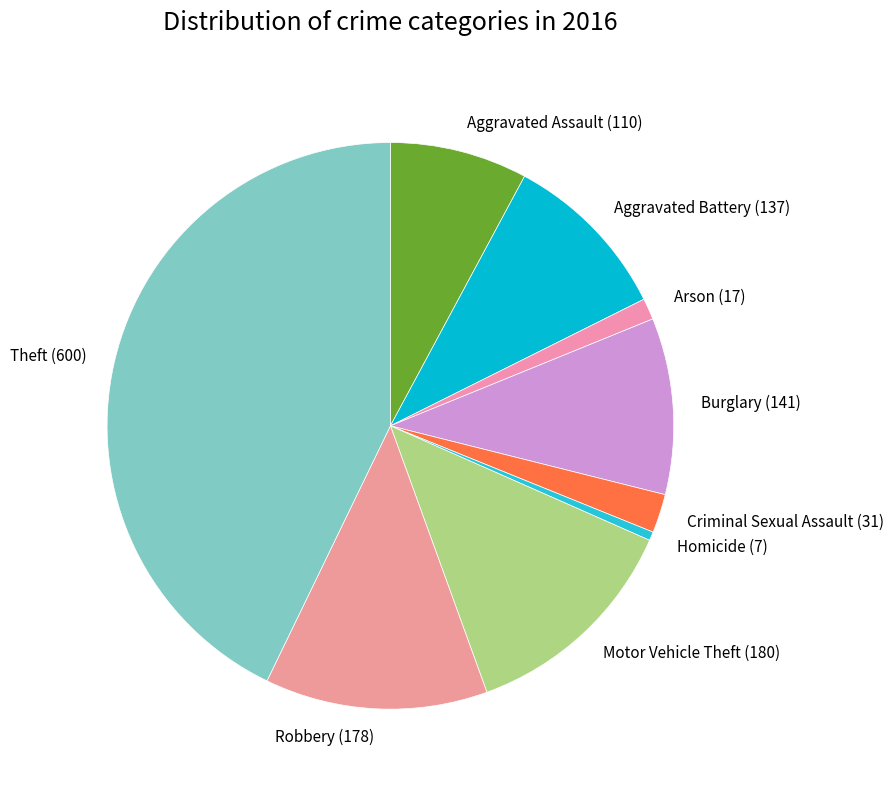

Is there any slice that represents more than half of the pie?

No